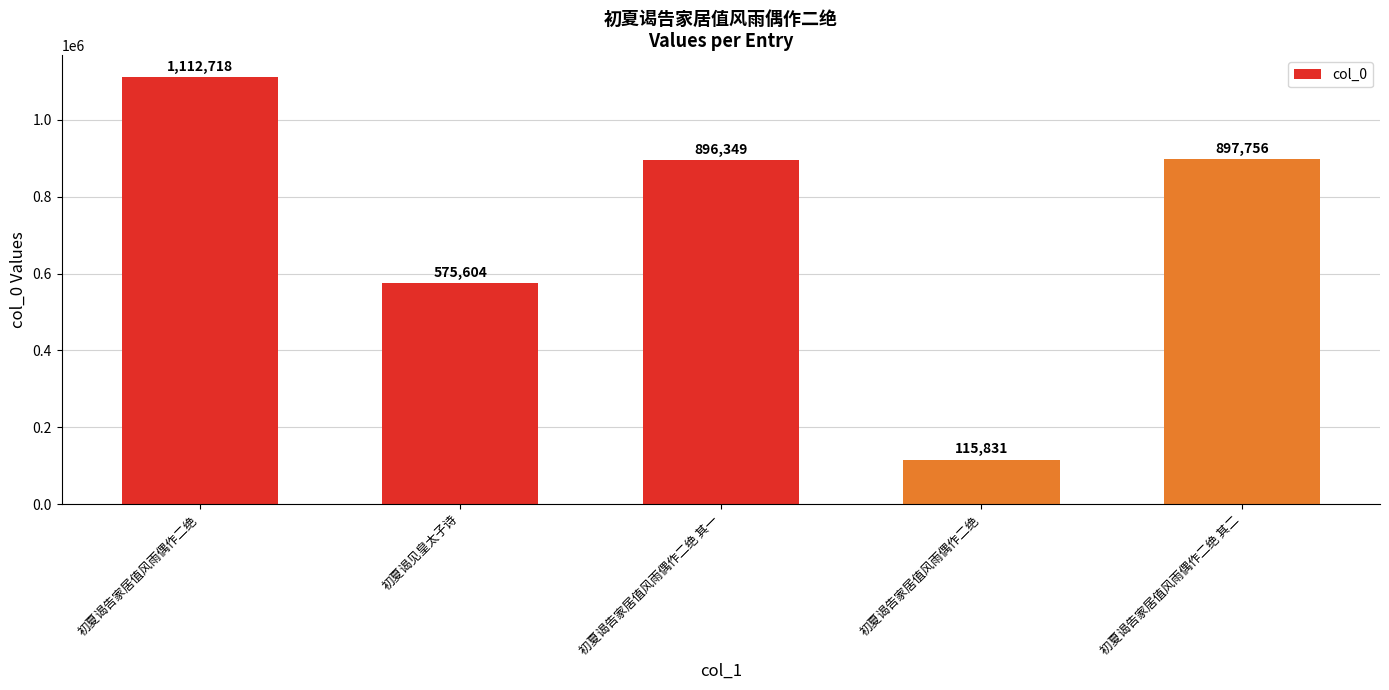

What is the sum of all values?

3598258